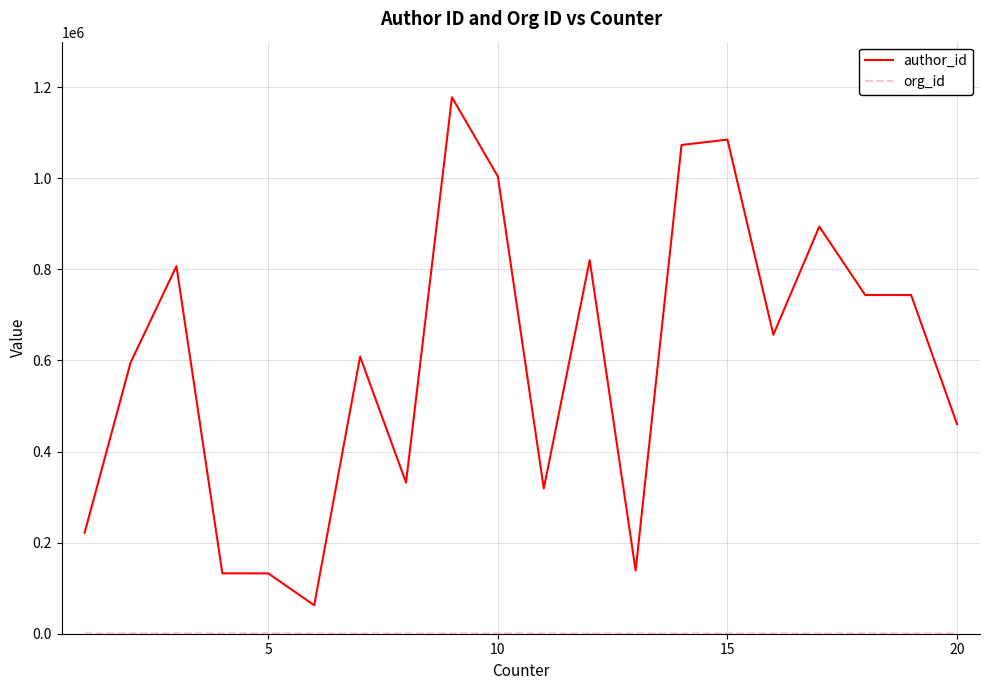

What is the greatest value displayed?

1177993